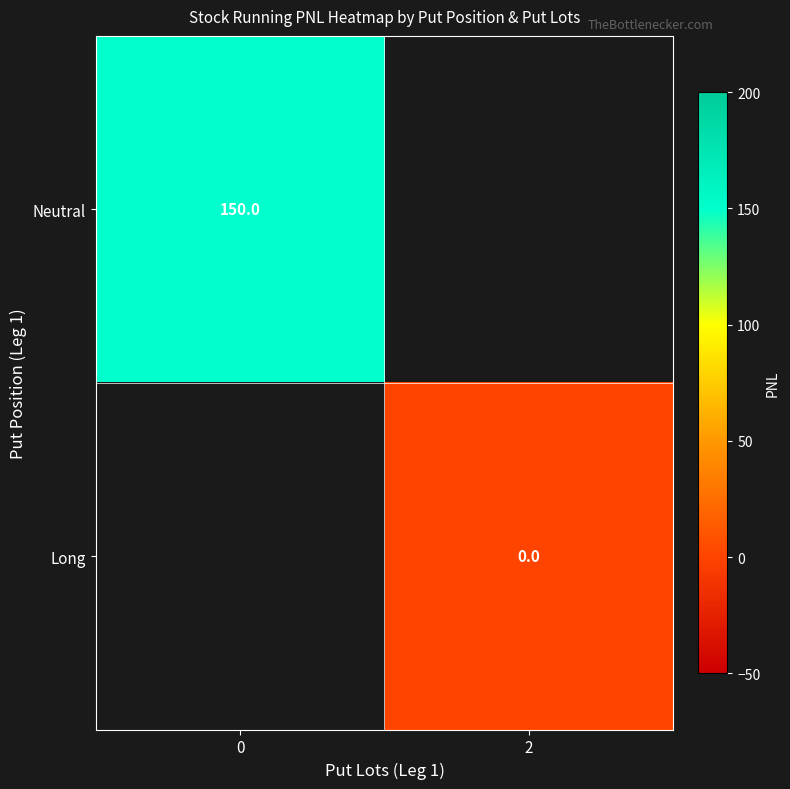

How many series are shown in this chart?

2